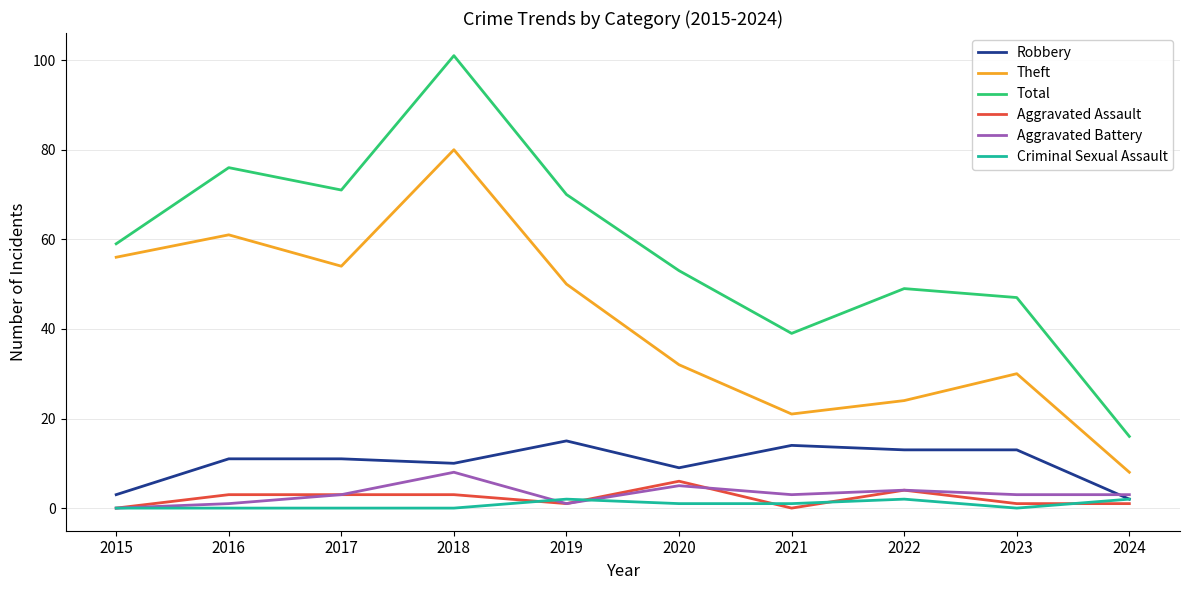

Which series changed the most between 2019 and 2021?

Total